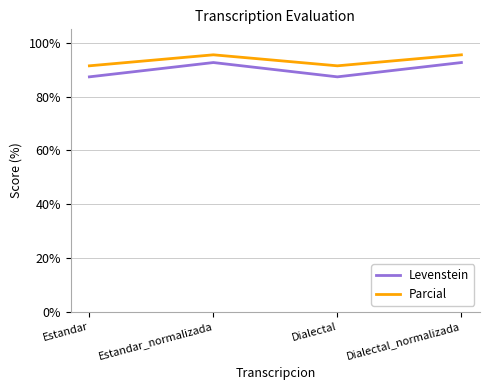

The value of Levenstein at Estandar is 87.3. True or false?

True